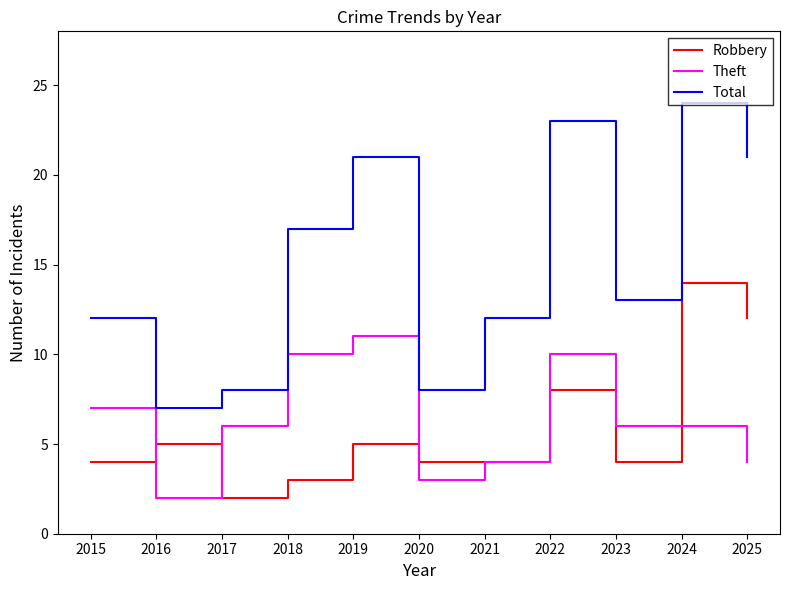

Read the Theft value at 2023.

6